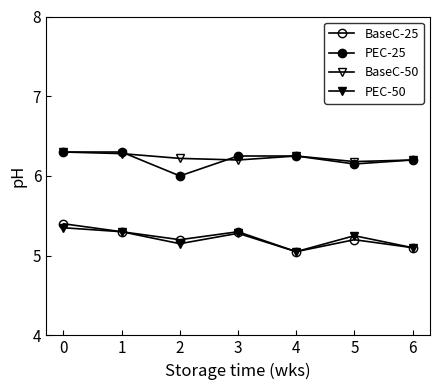

Reading left to right, extract all data points from this chart.

BaseC-25: 0=5.4	1=5.3	2=5.2	3=5.3	4=5.0	5=5.2	6=5.1
PEC-25: 0=6.3	1=6.3	2=6.0	3=6.2	4=6.2	5=6.2	6=6.2
BaseC-50: 0=6.3	1=6.3	2=6.2	3=6.2	4=6.2	5=6.2	6=6.2
PEC-50: 0=5.3	1=5.3	2=5.2	3=5.3	4=5.0	5=5.2	6=5.1